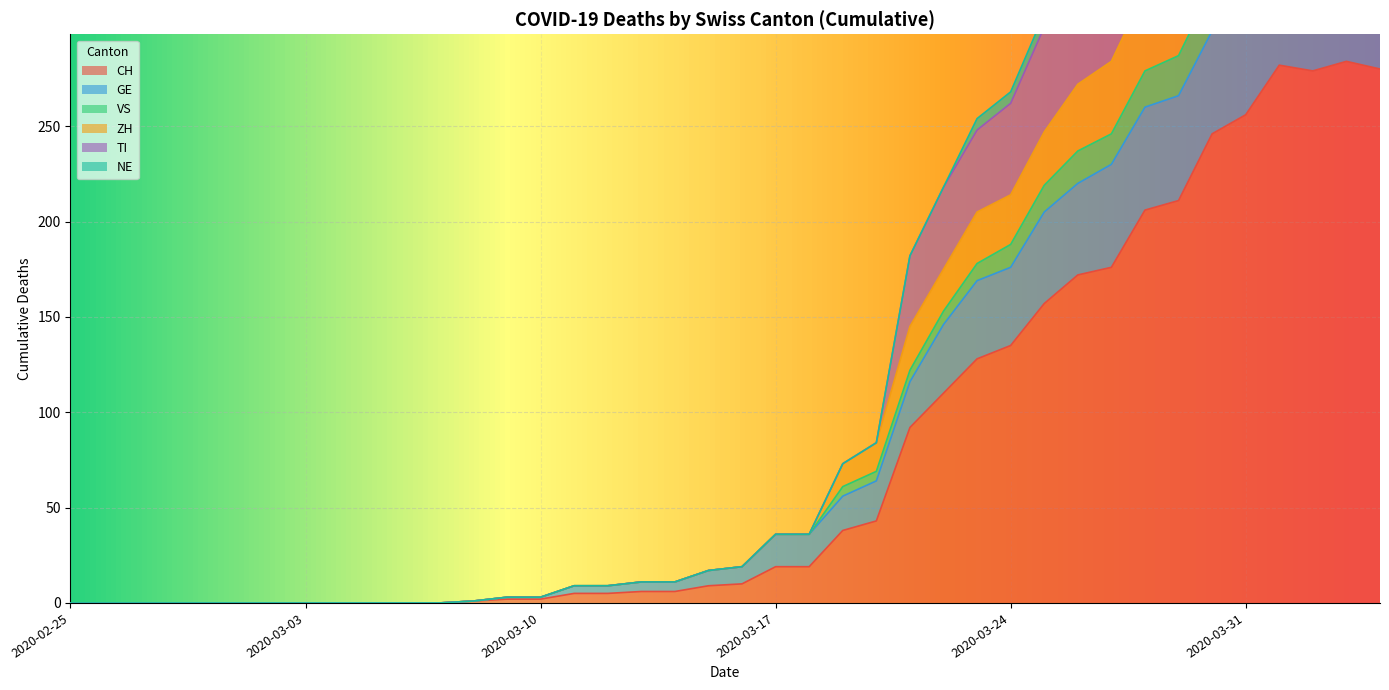

True or false: ZH has a value of 2 at 2020-03-11.

False